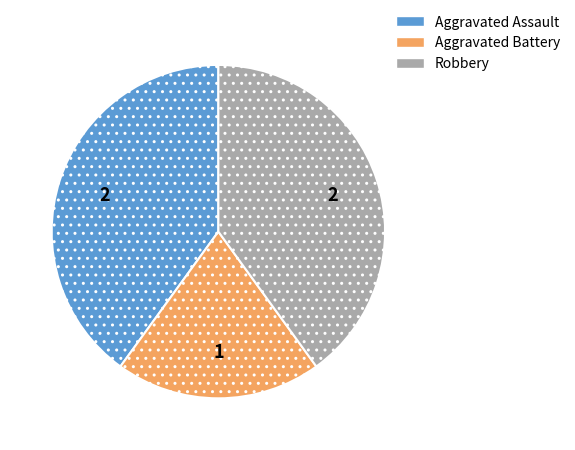

Count the number of slices in the pie.

3